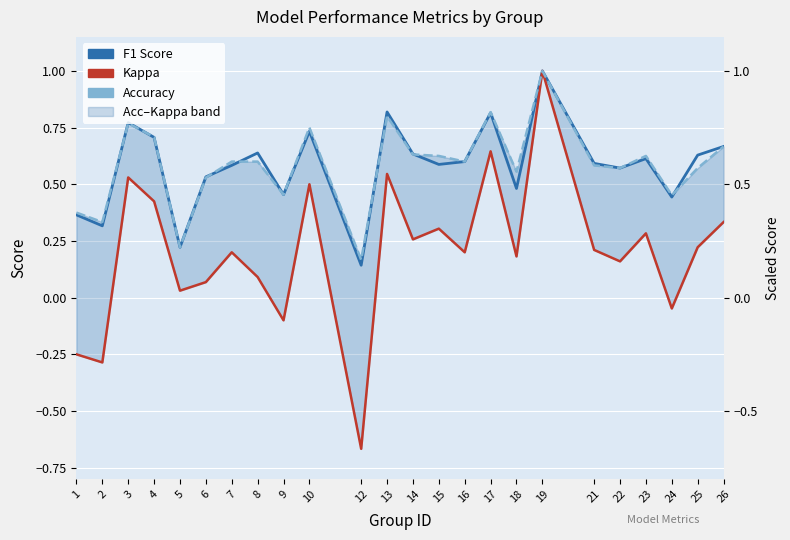

What is the greatest value displayed?

1.0